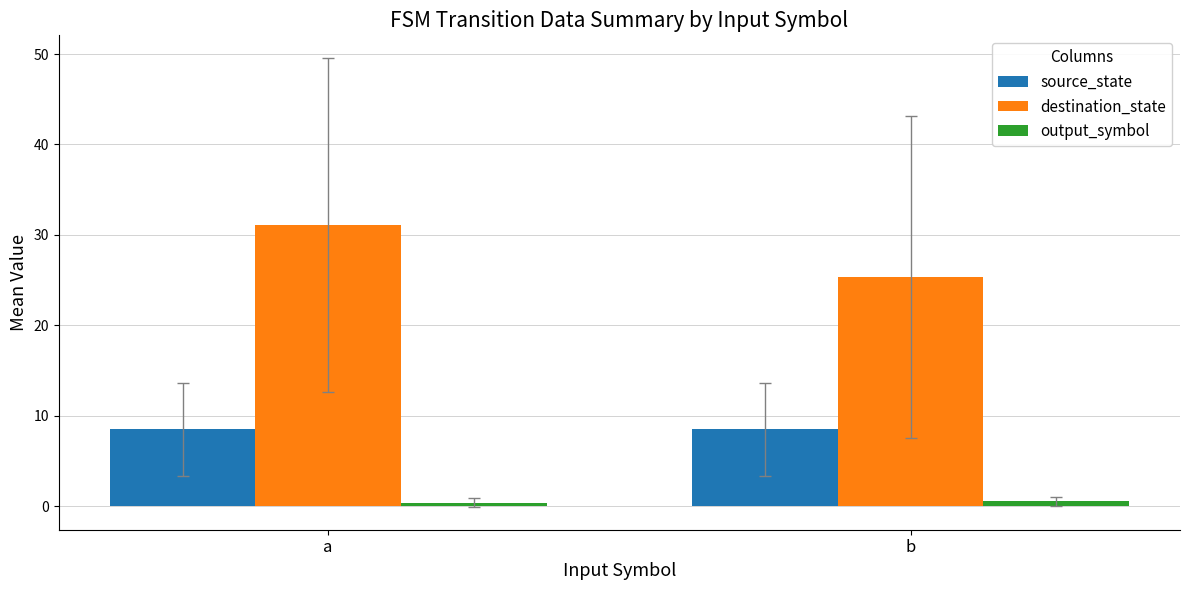

Between a and b, which series saw the biggest shift?

destination_state